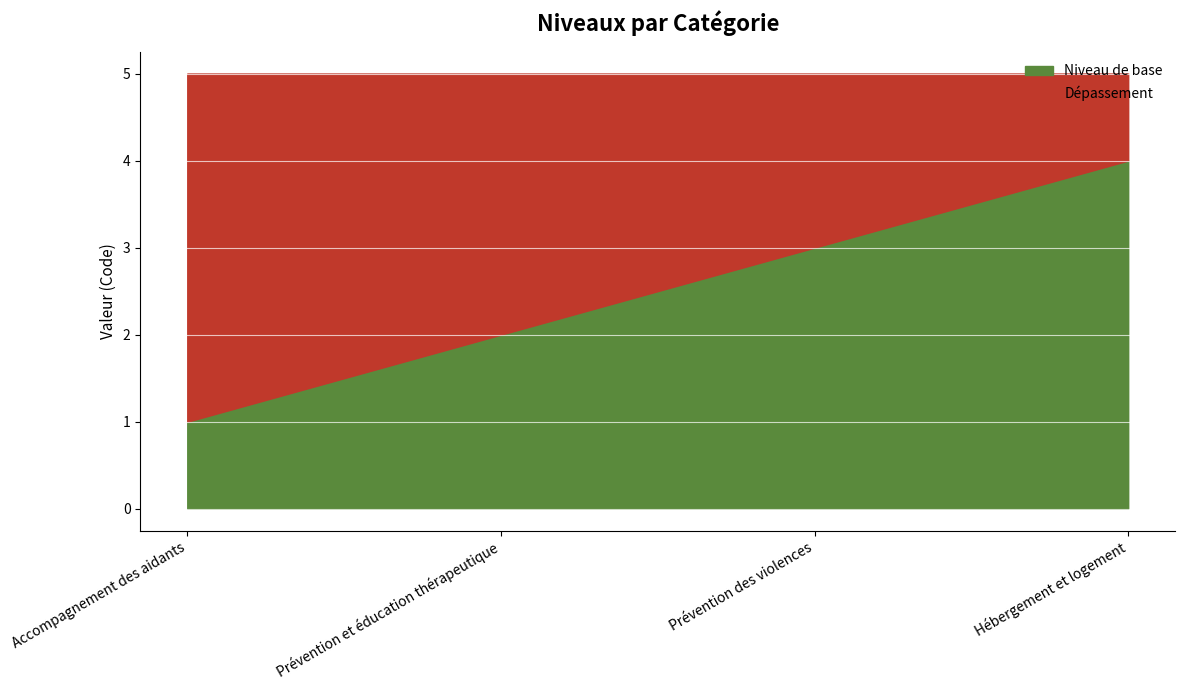

The chart shows a value of 3 at Prévention des violences. True or false?

True